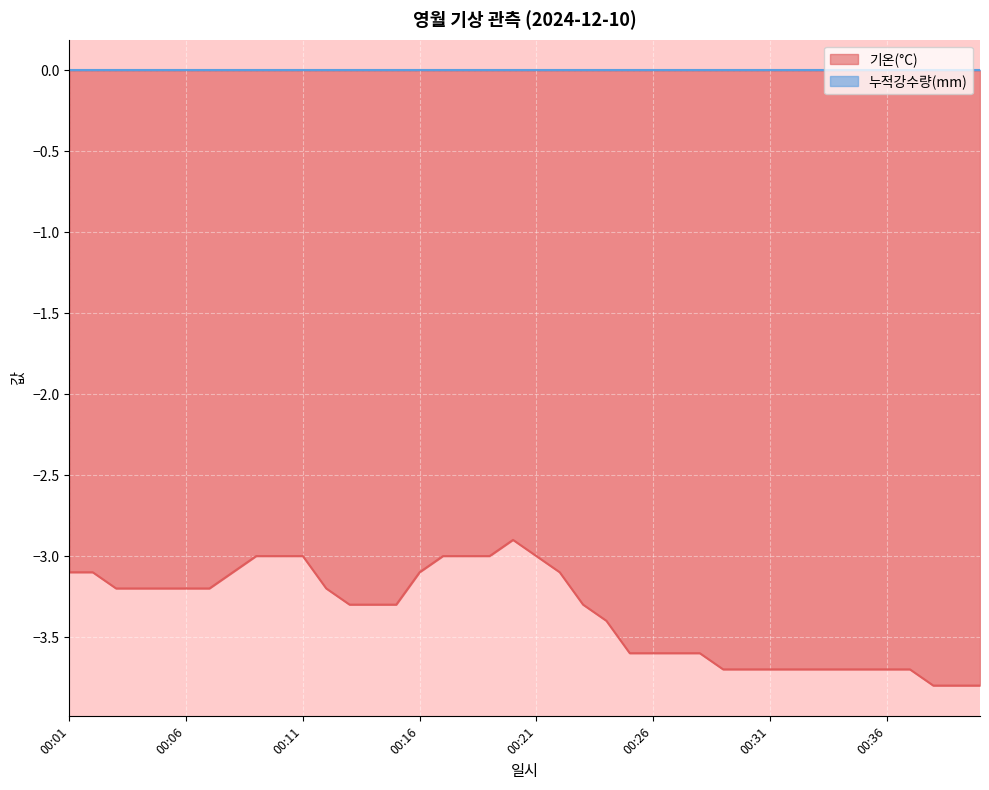

True or false: the data has more than 2 interior local peaks.

False